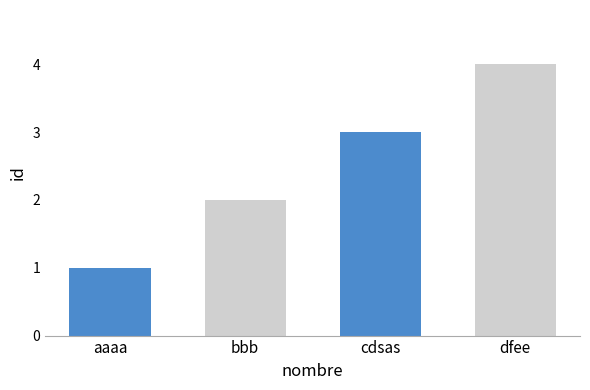

What is the change in value from cdsas to dfee?

+1